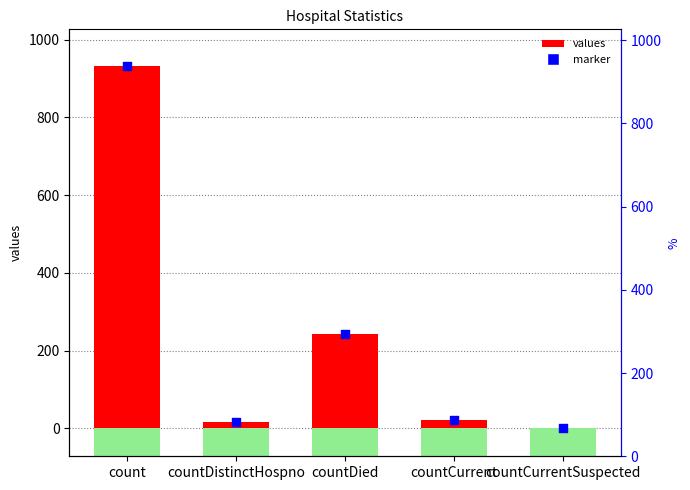

Which series reaches the minimum Y coordinate?

values